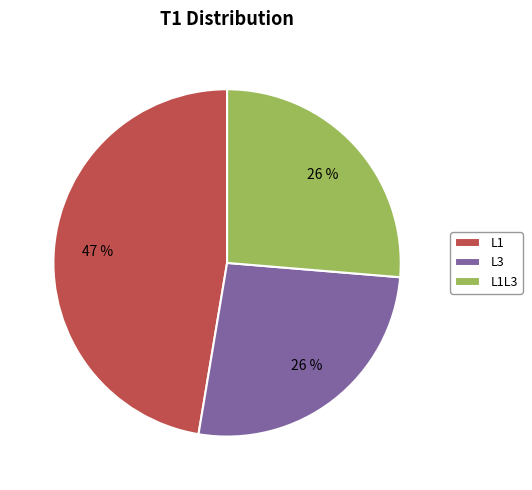

Does L1 represent more than half of the total?

No